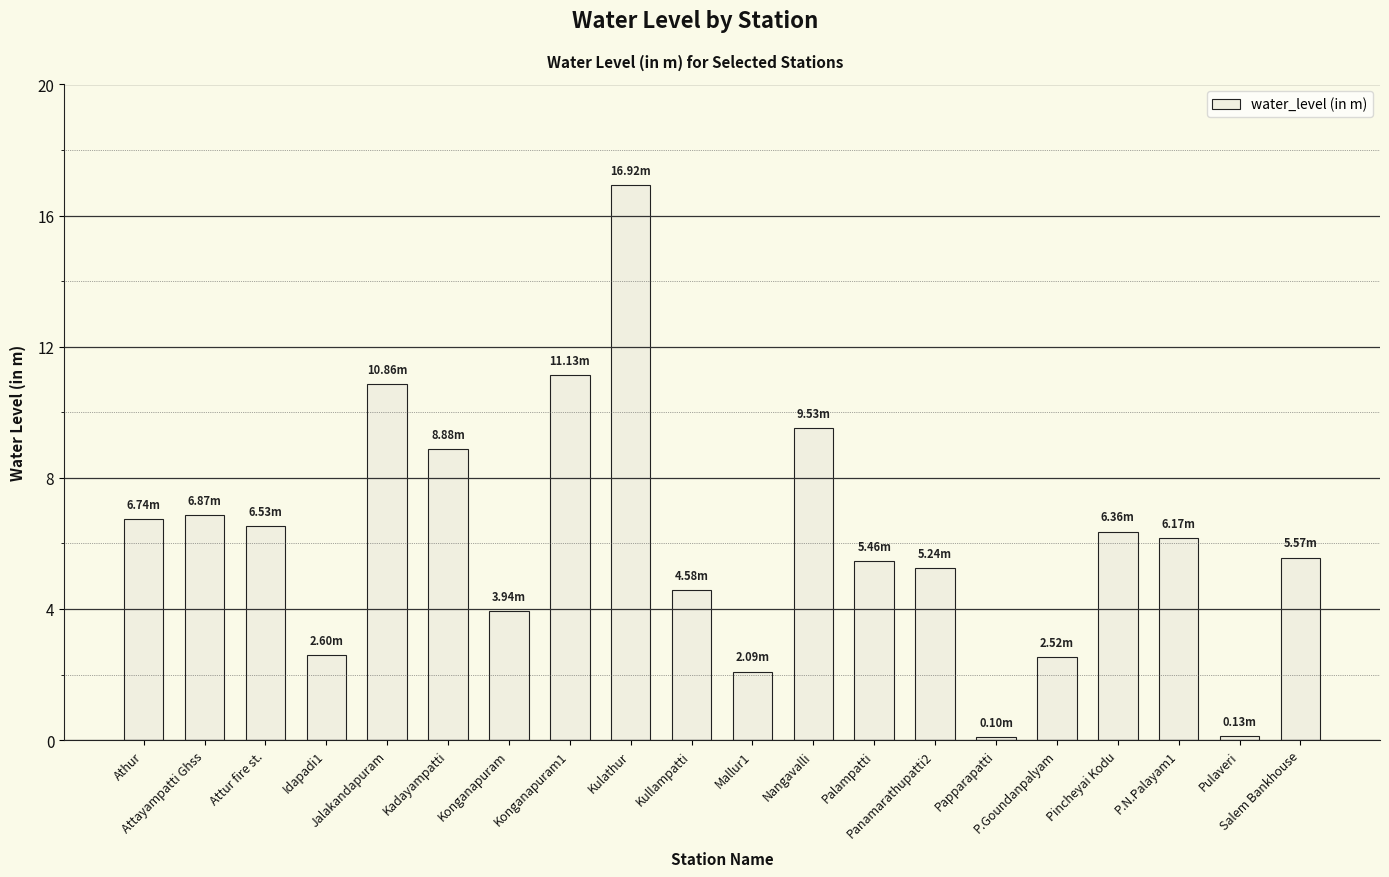

Is it true that the value at Attur fire st. is 6.5?

True